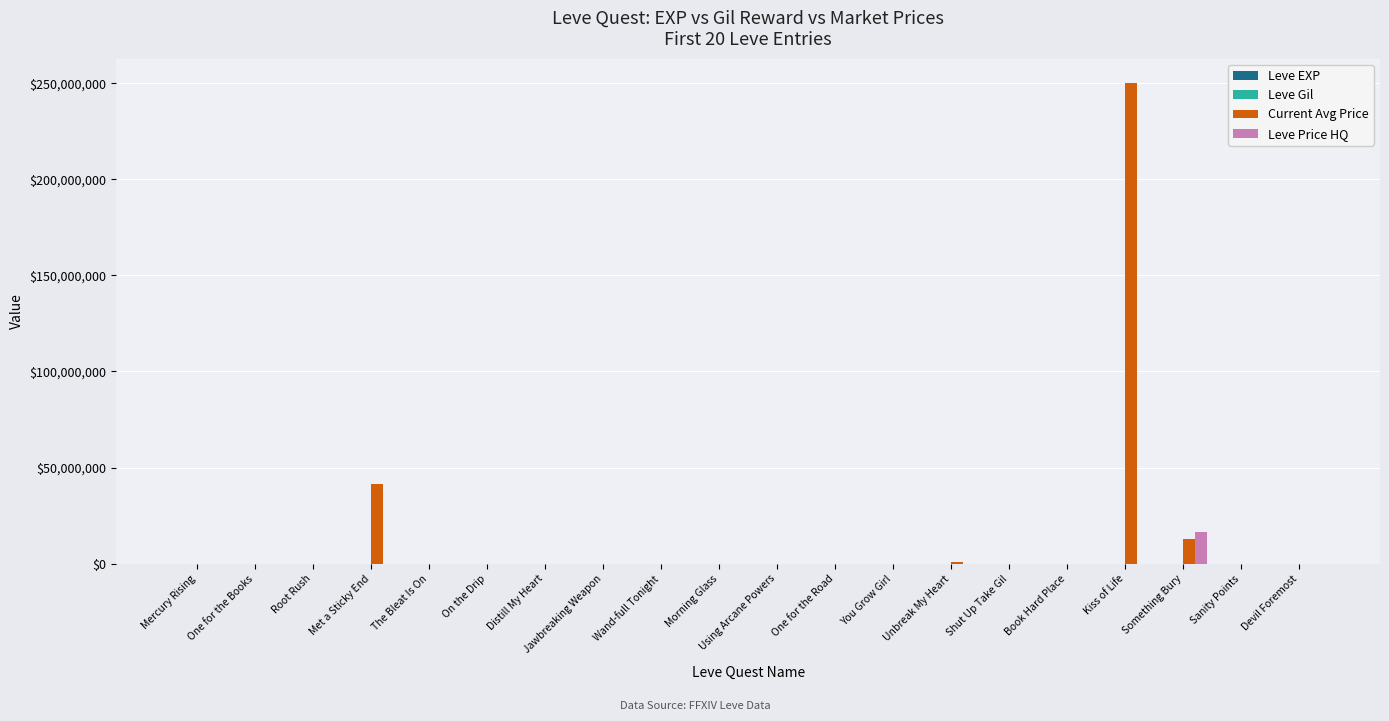

Which series has the largest total across all categories?

Current Avg Price